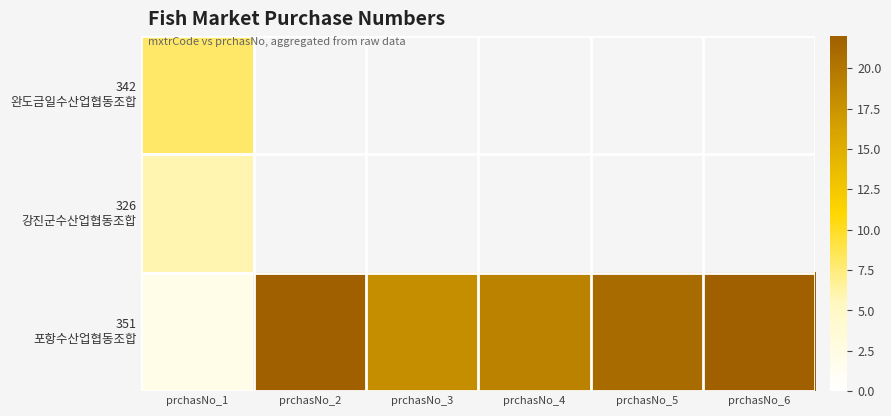

What is the difference between the second highest and minimum values in the 351 포항수산업협동조합 series?

20.0